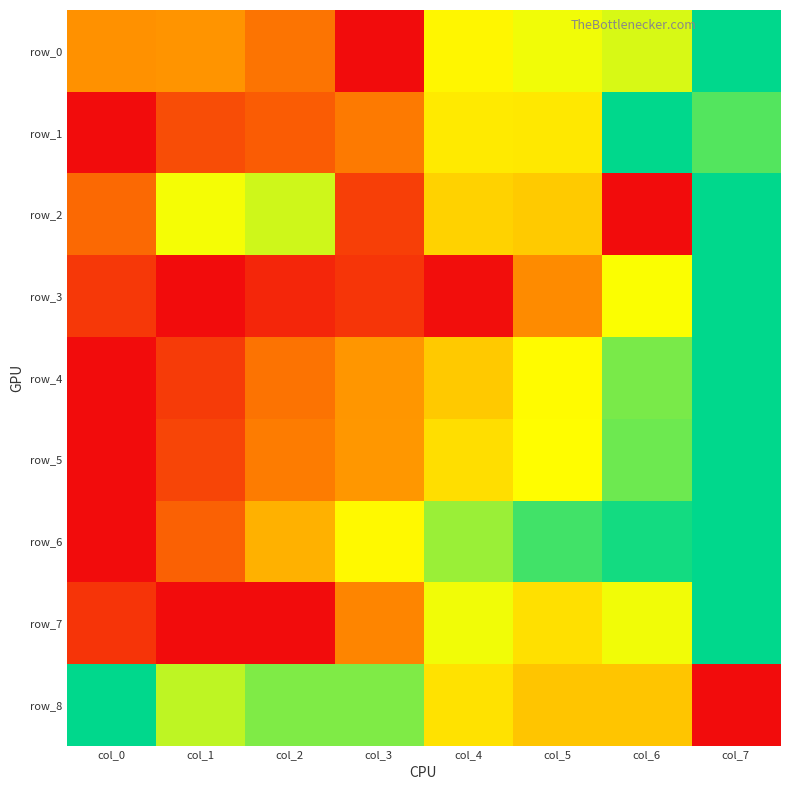

What is the average value of the row_3 series?

0.3